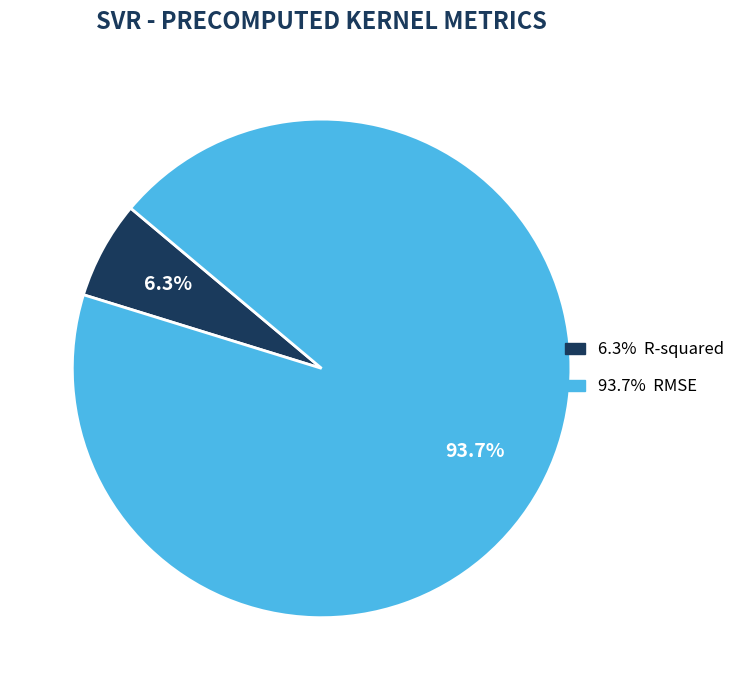

Does any single category account for the majority?

Yes